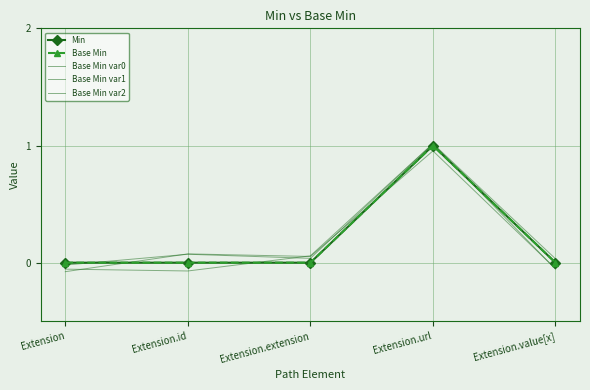

Is the value of Base Min var2 at Extension.url greater than the value of Base Min var0 at Extension?

Yes